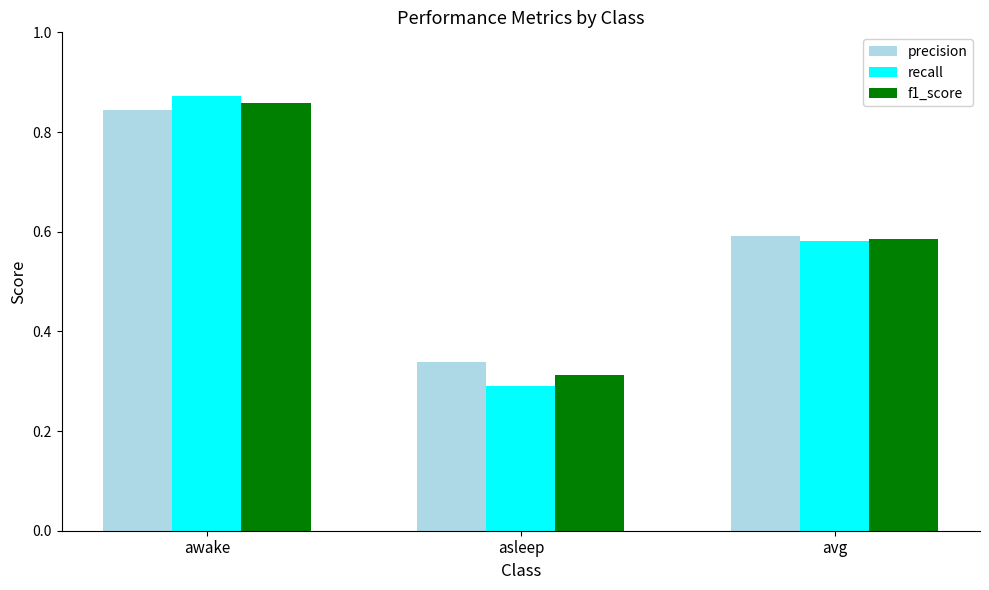

True or false: recall has a value of 0.6 at avg.

True